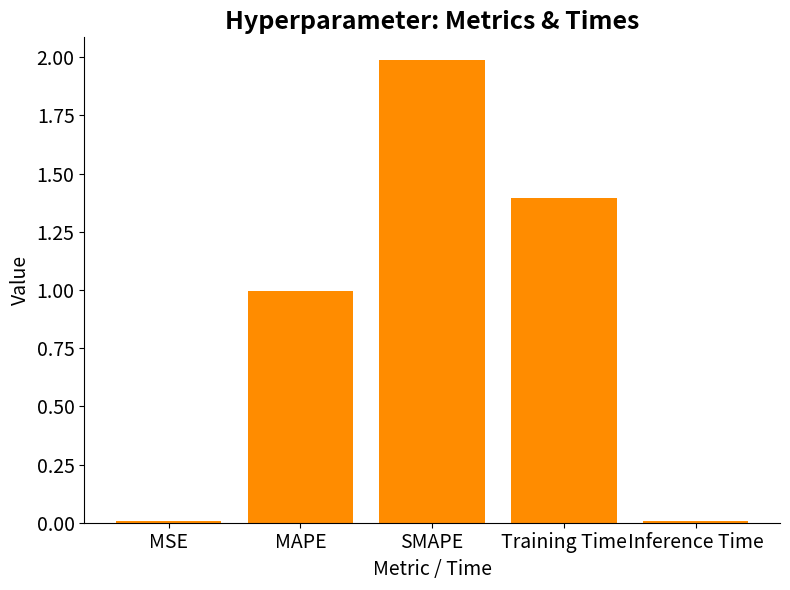

The chart shows a value of 1.4 at Training Time. True or false?

True